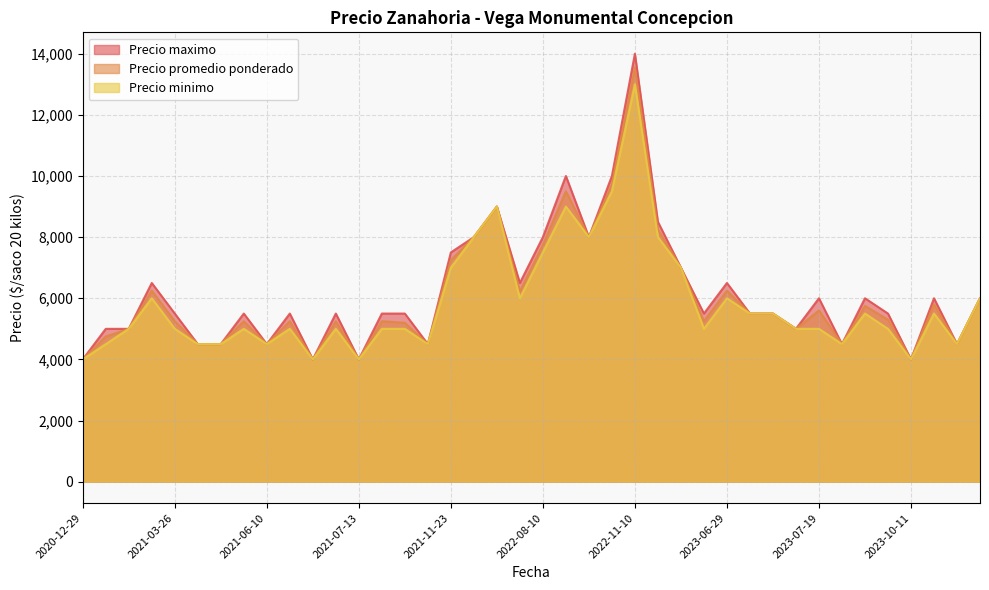

What is the total value across all series at 2023-07-19?

16600